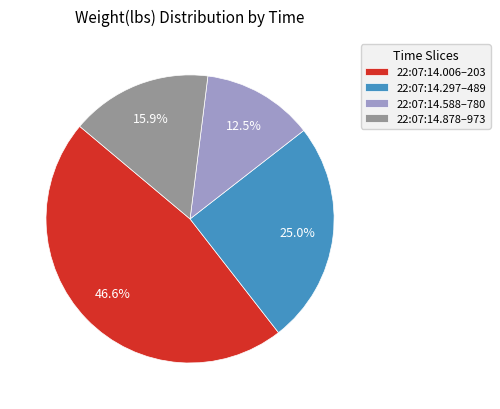

Is 22:07:14.297–489 the majority of the pie?

No